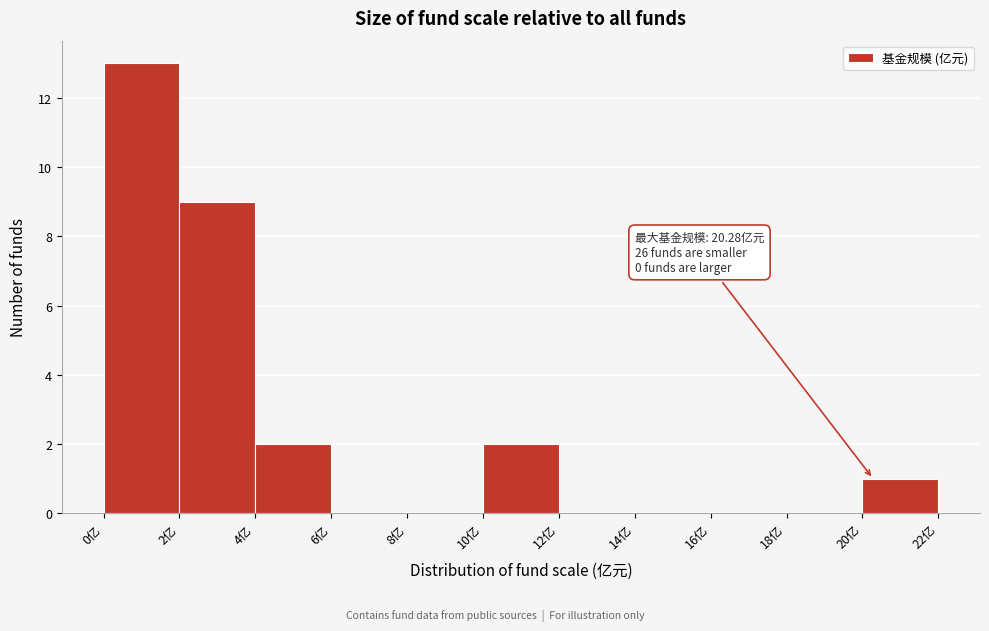

Which range on the x-axis has the tallest bar?

0 to 2